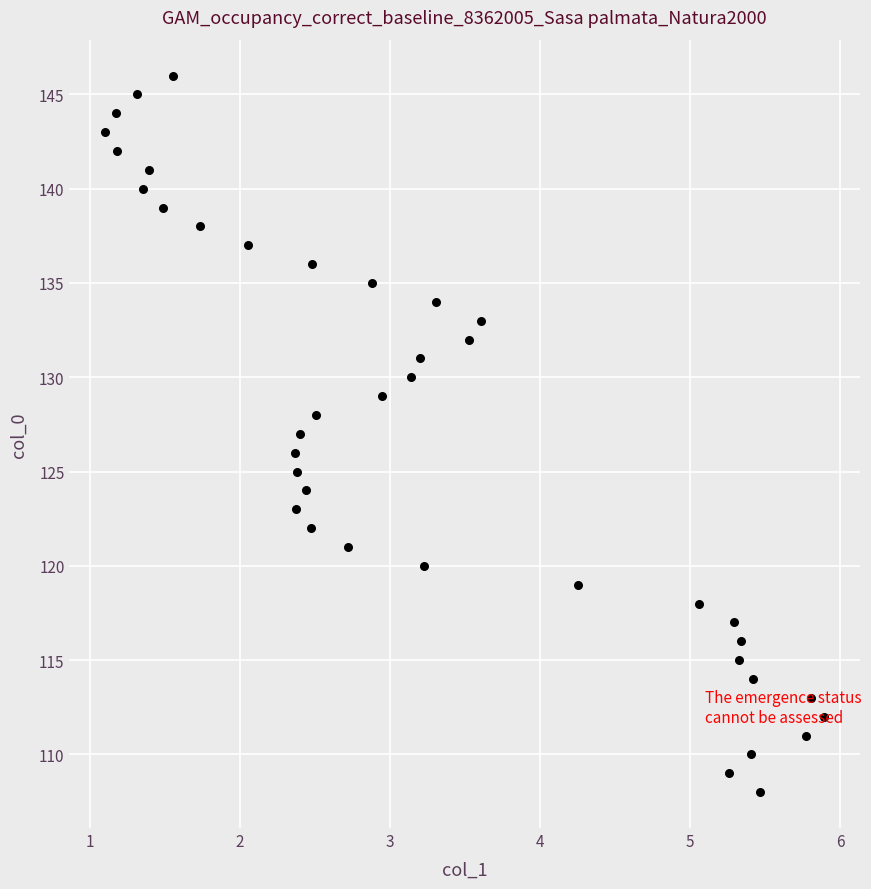

What is the range of Y values (max minus min)?

38